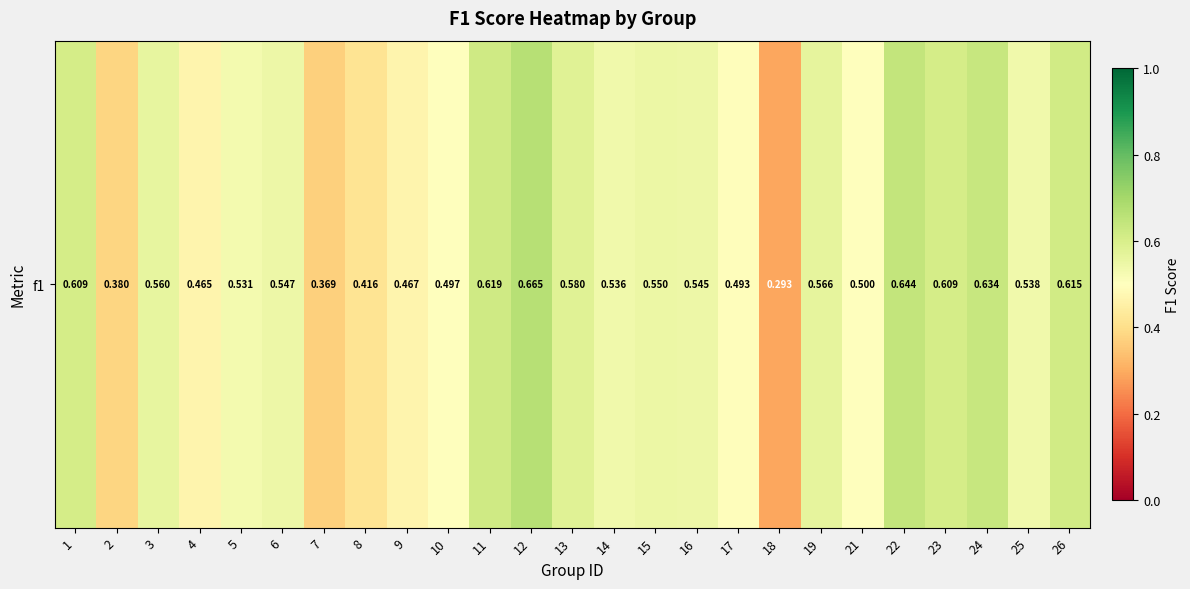

What is the maximum value shown in the chart?

0.7